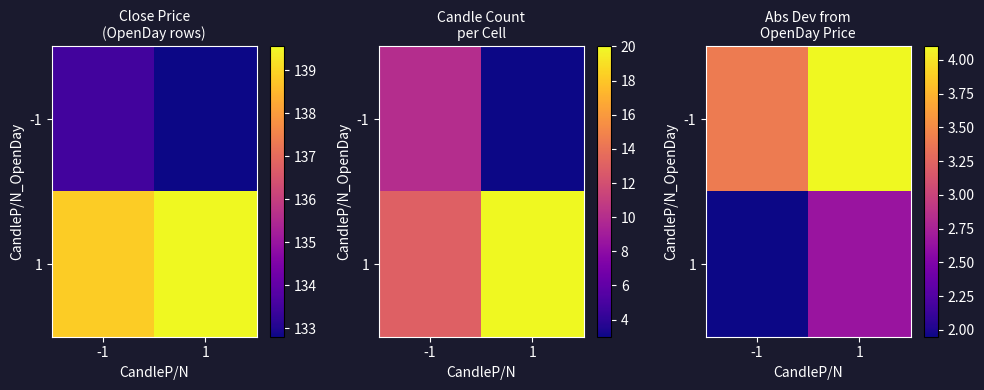

What is the sum of all 1 values?

4.6